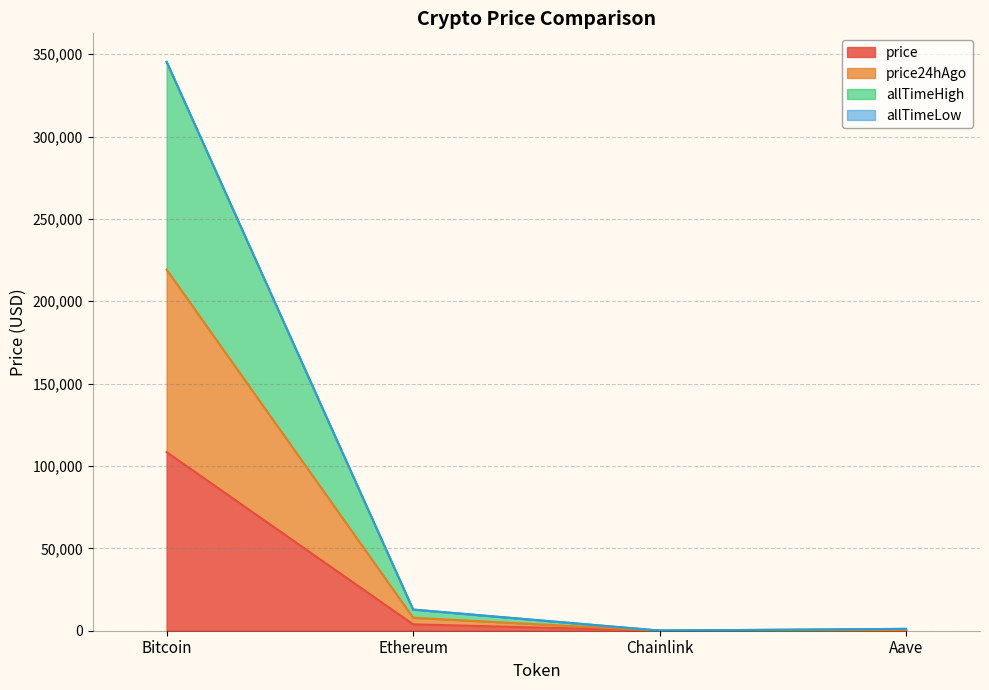

What is the sum of all price values?

112558.2